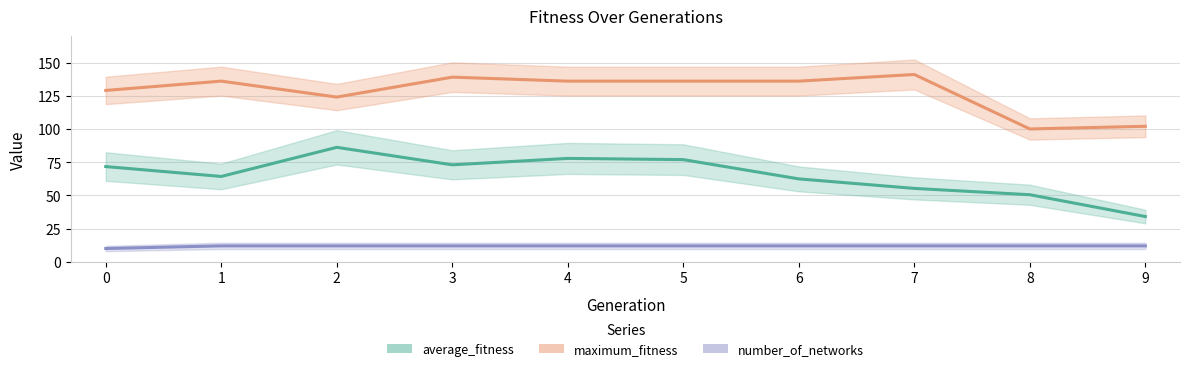

What is the approximate value of average_fitness at 9?

34.1